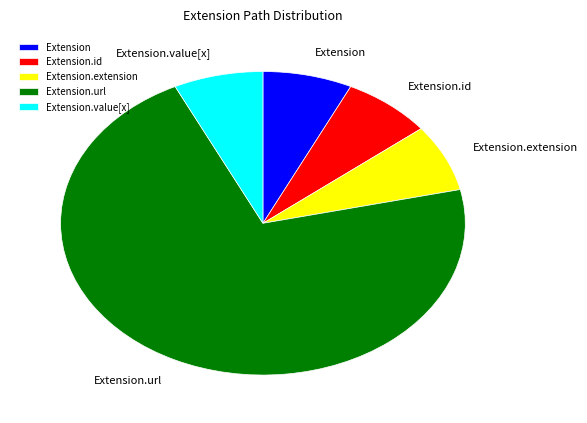

Does any single category account for the majority?

Yes